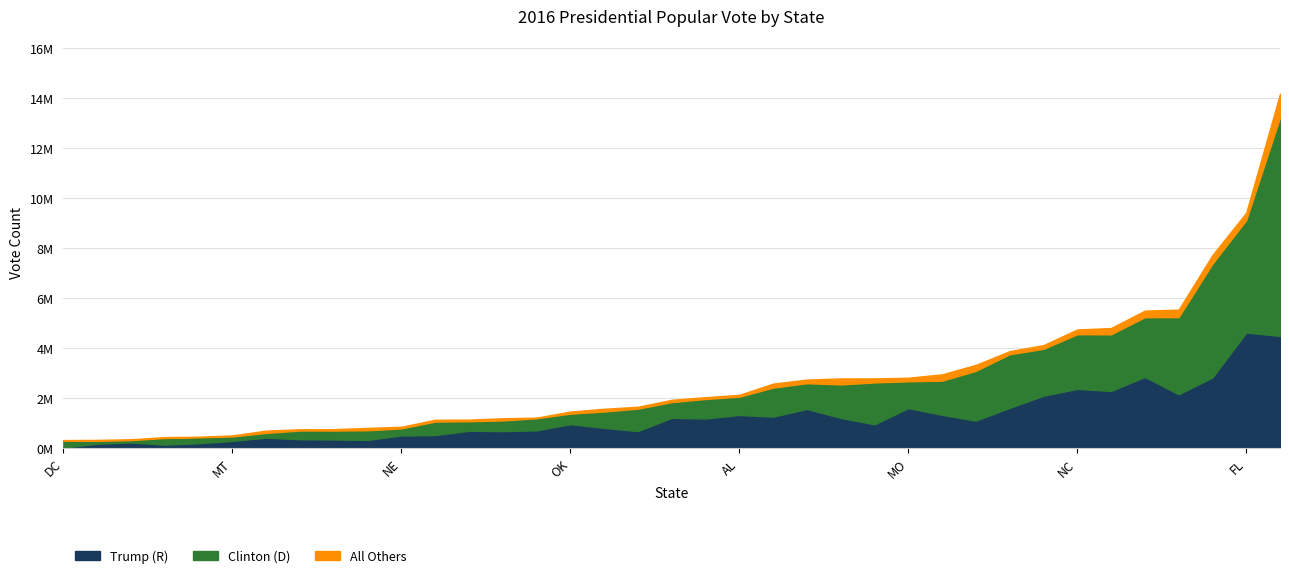

Does the chart have visible grid lines?

Yes